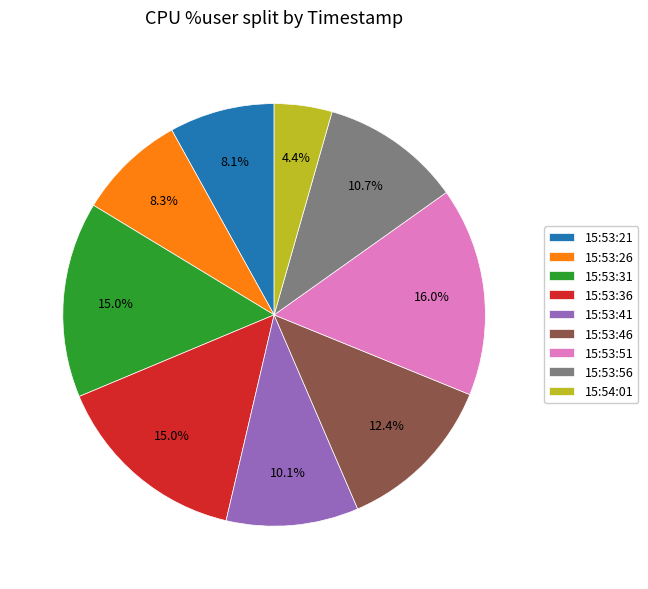

Does any single category account for the majority?

No